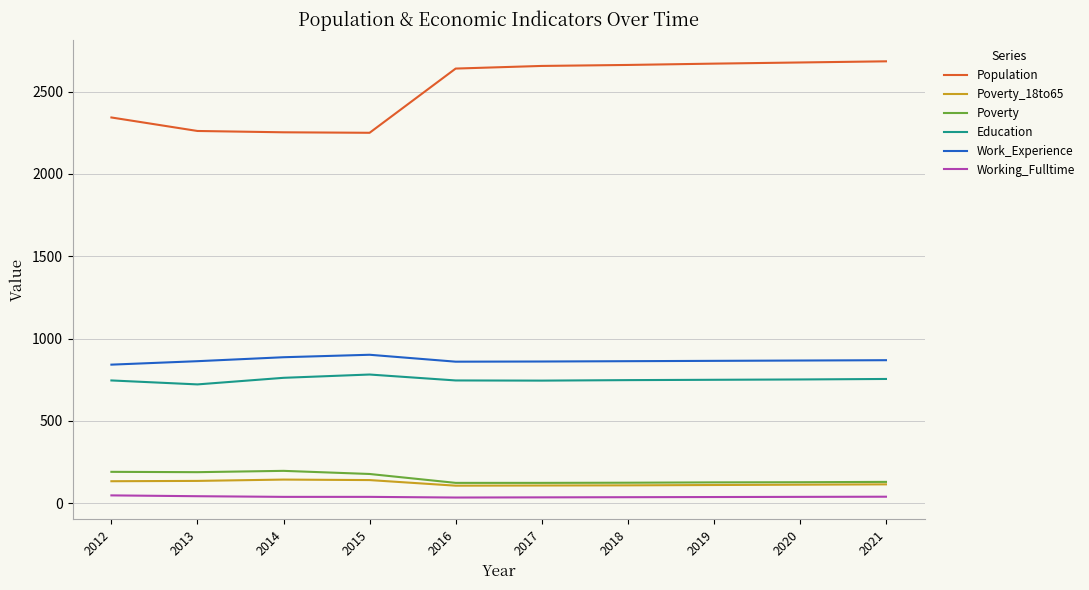

Is the value of Working_Fulltime at 2013 greater than the value of Poverty at 2013?

No